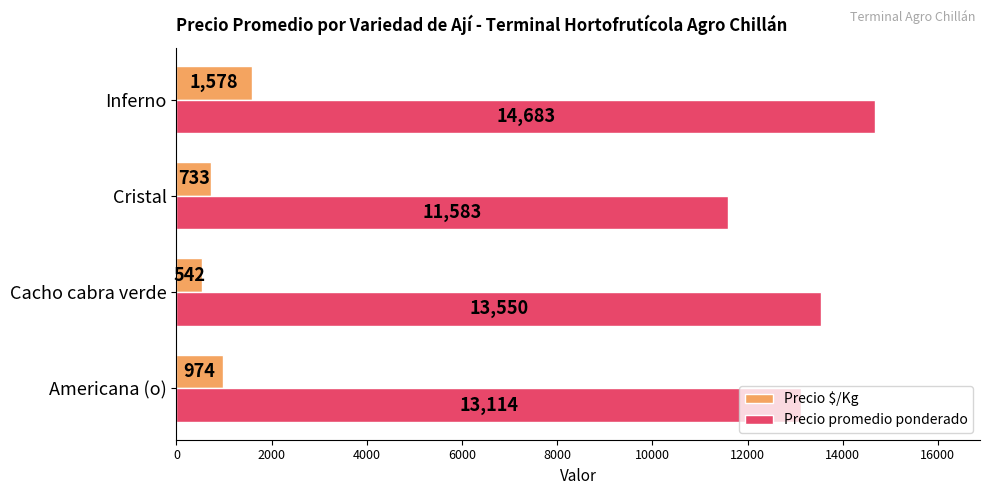

Count the Precio $/Kg values in the range 733 to 1578.

3